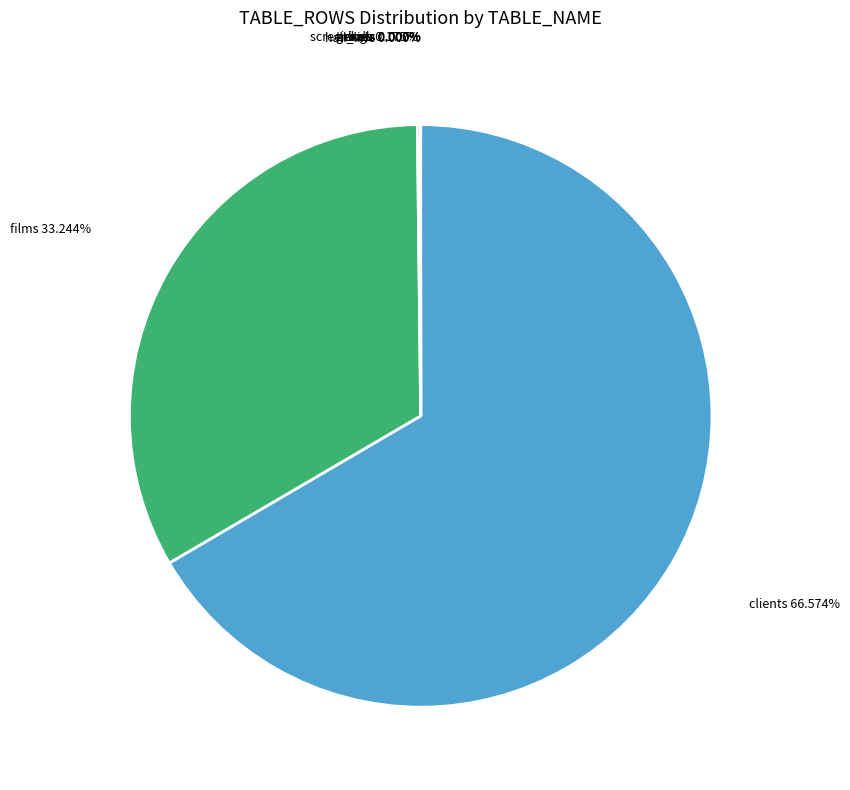

Is there a majority slice in this chart?

Yes